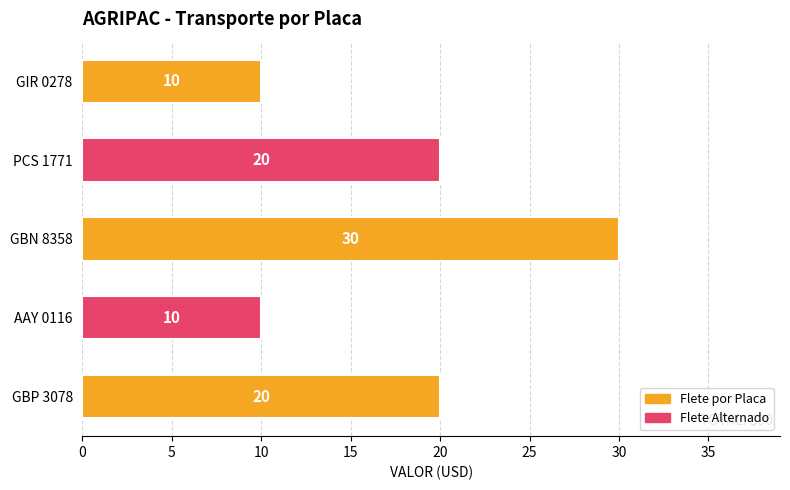

What is the change in value from PCS 1771 to GIR 0278?

-10